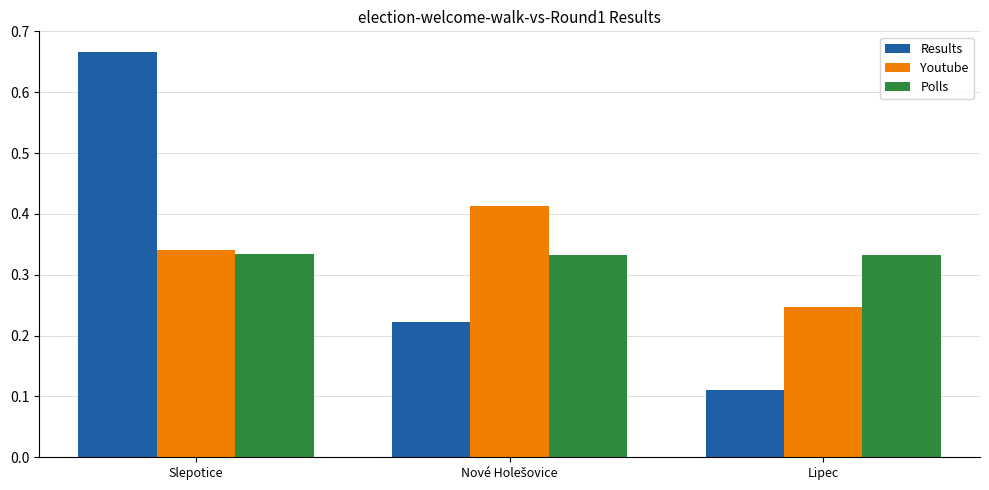

Does the chart contain any negative values?

No